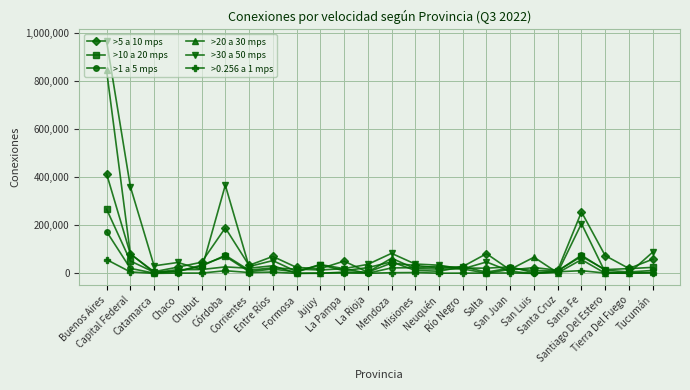

In >1 a 5 mps, how many points are higher than both neighbors (excluding endpoints)?

6